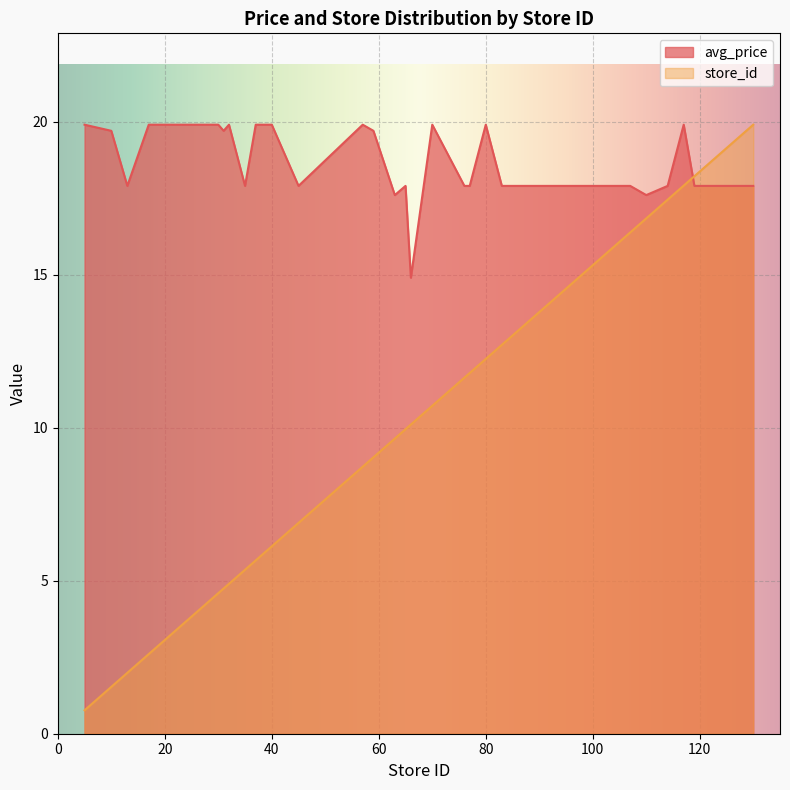

What are all the series names shown in the legend?

avg_price, store_id